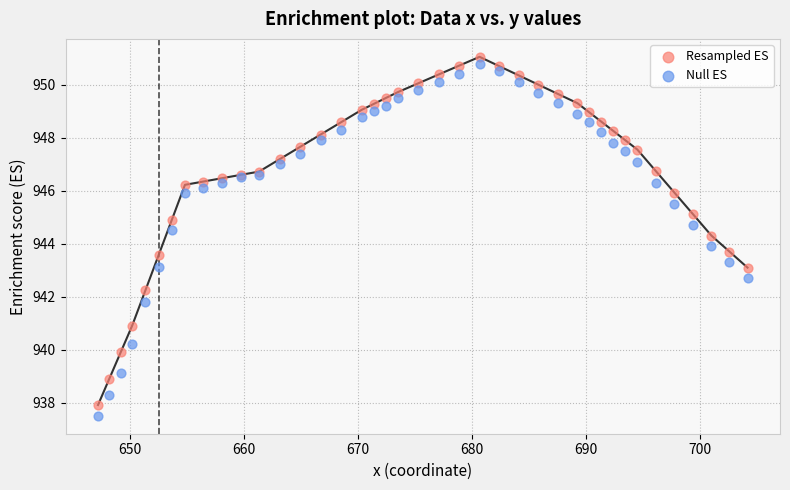

Which series has the widest spread of Y values?

Null ES